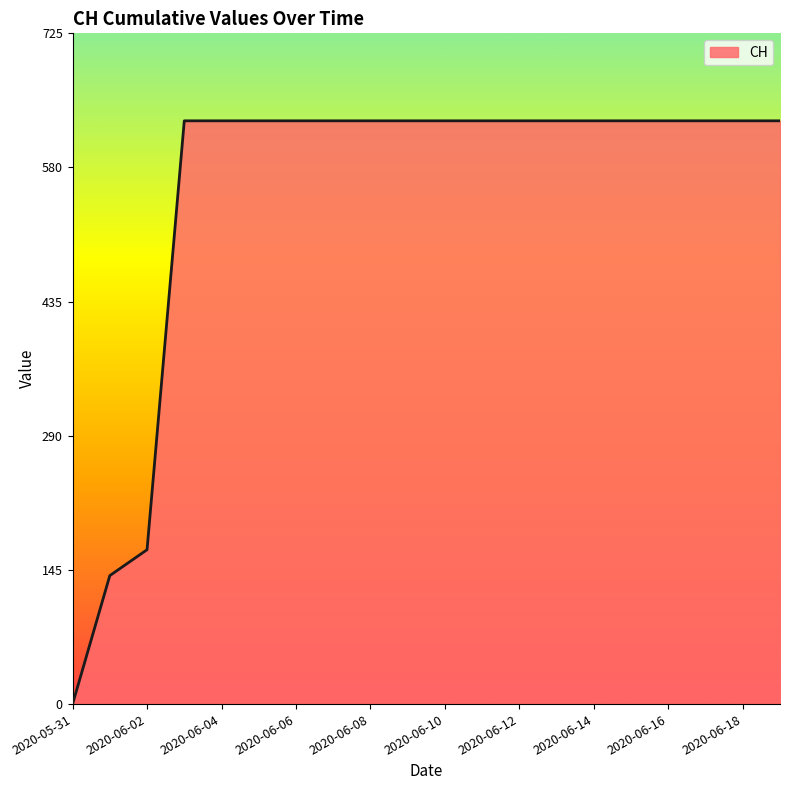

How many lines are shown in the chart?

1